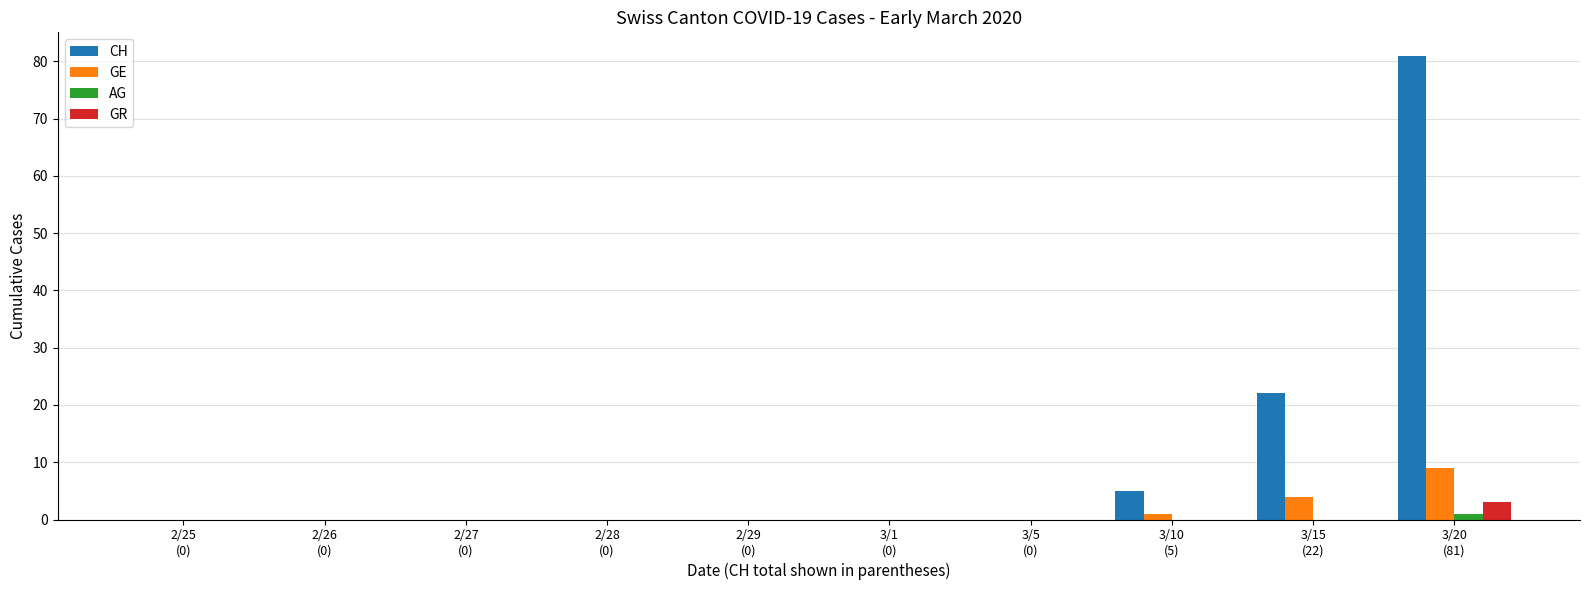

What is the maximum value for GE?

9